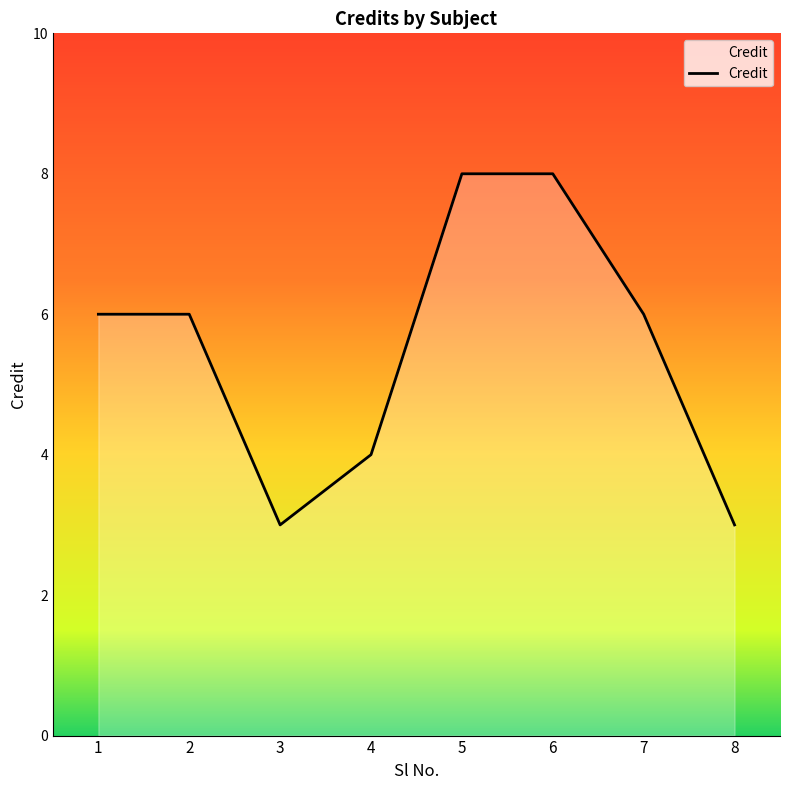

What is the difference between the second highest and second lowest values?

5